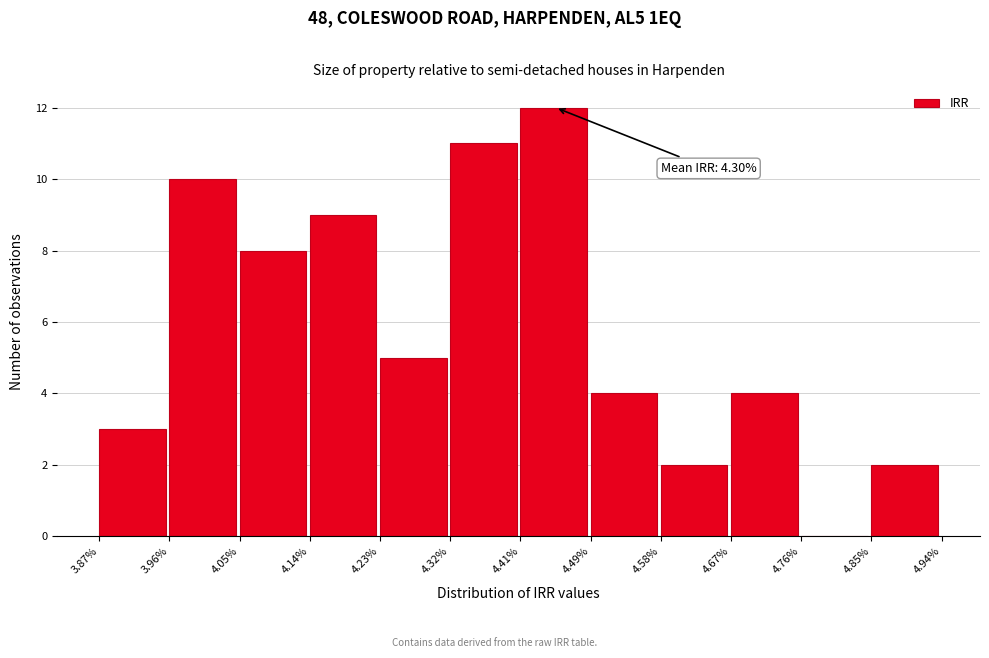

Reading left to right, what are all the values shown in this chart?

3.87%=3	3.96%=10	4.05%=8	4.14%=9	4.23%=5	4.32%=11	4.41%=12	4.49%=4	4.58%=2	4.67%=4	4.76%=0	4.85%=2